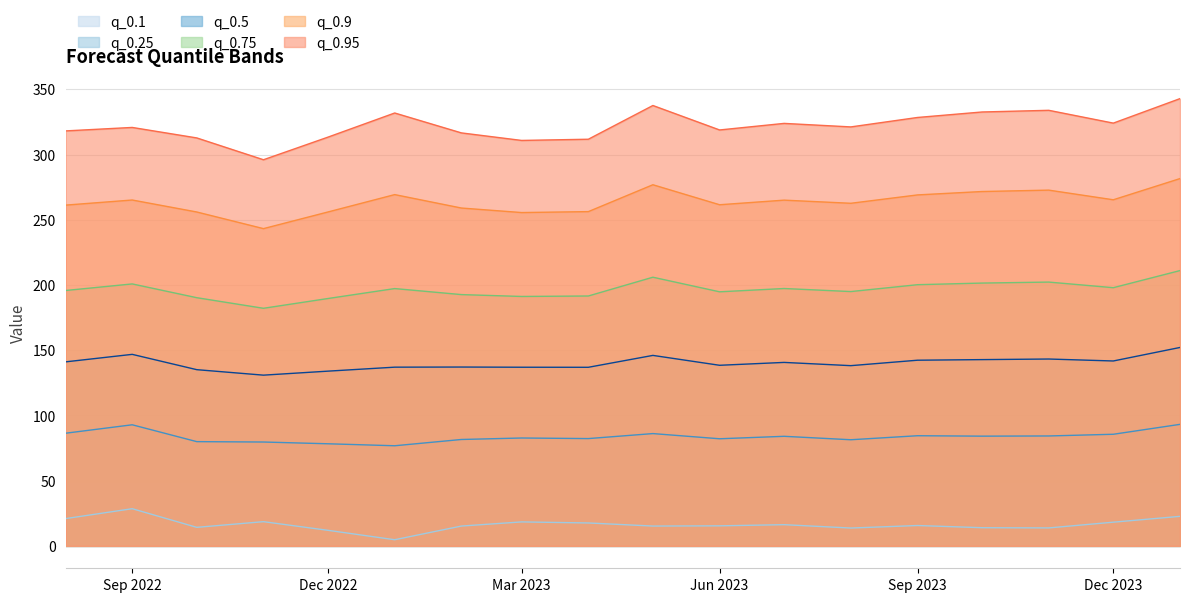

Is it true that q_0.5 equals 137.0 at Mar 2023?

True